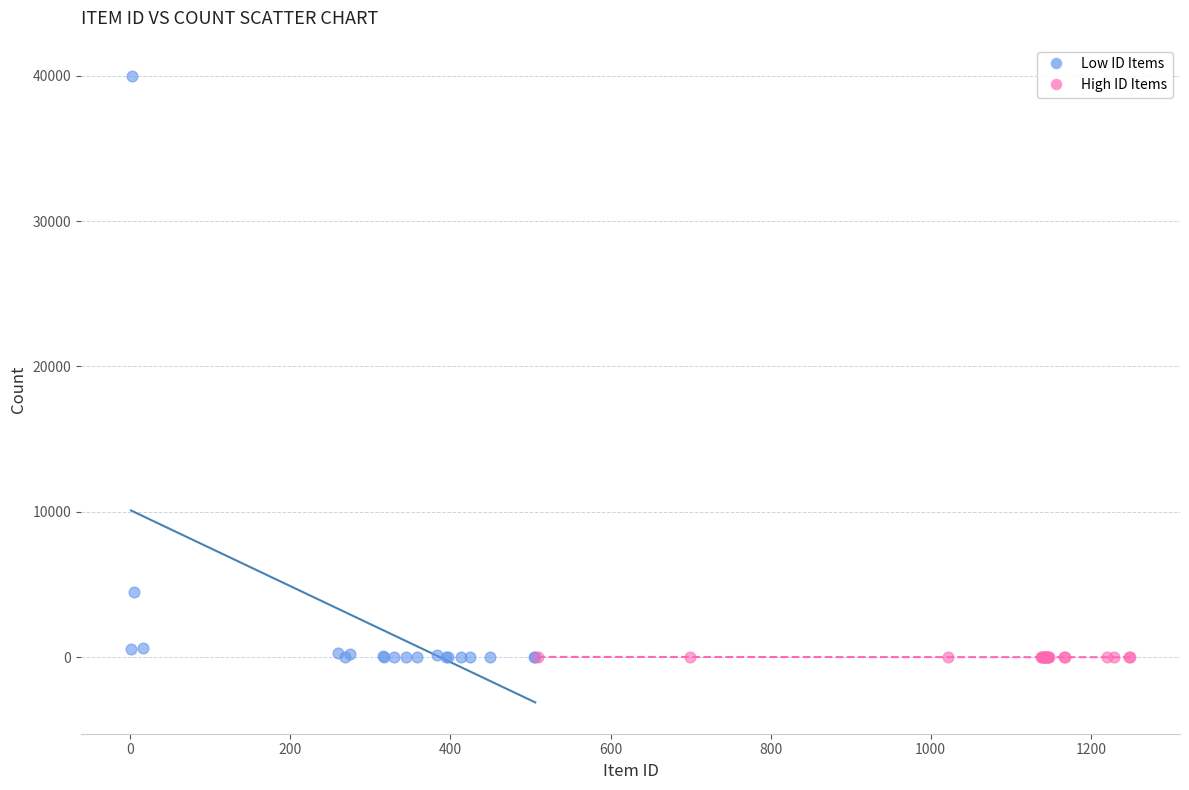

Which series has the widest spread of Y values?

Low ID Items